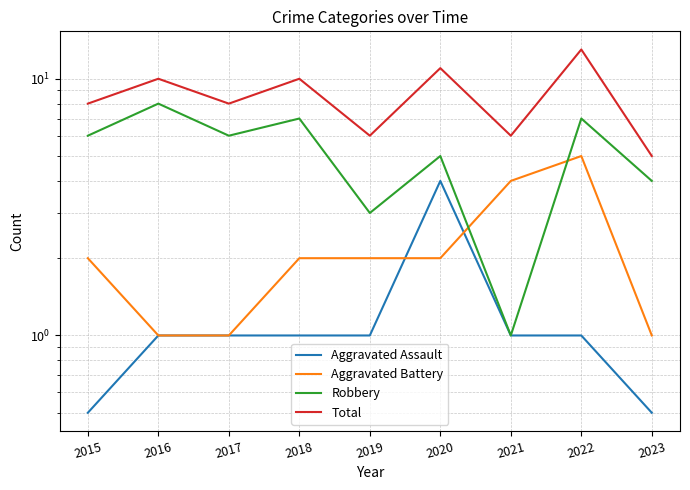

Which category has the highest value in the Aggravated Assault series?

2020